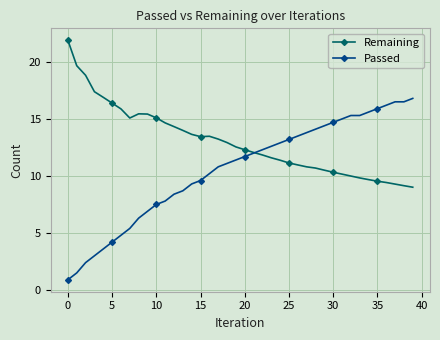

Which series has the largest range (max minus min)?

Passed